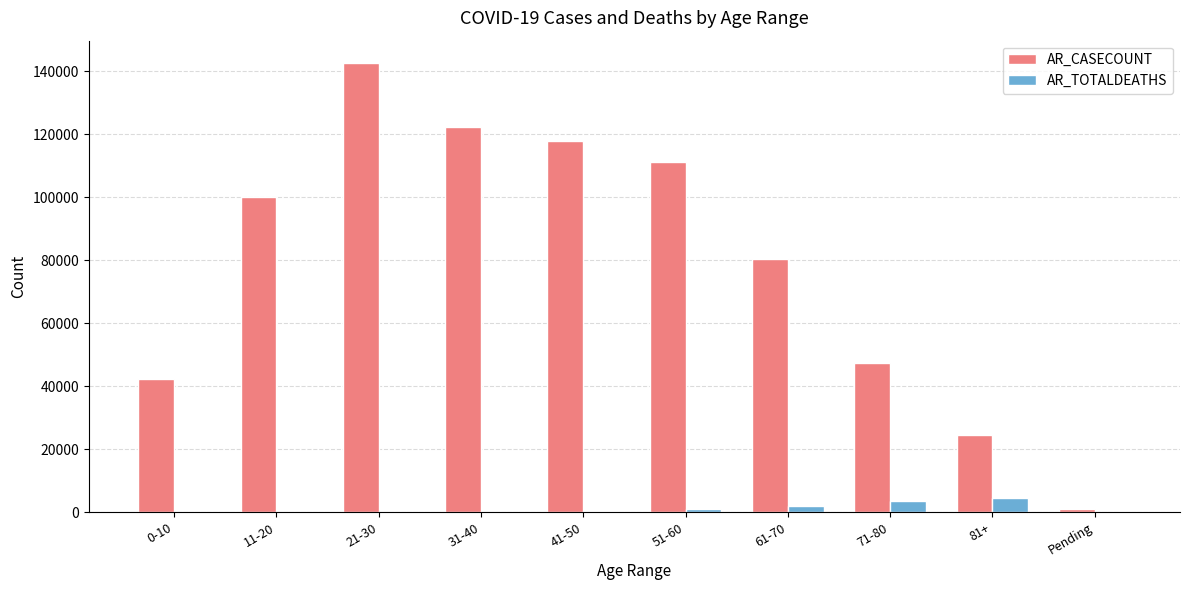

Which series has the largest total across all categories?

AR_CASECOUNT